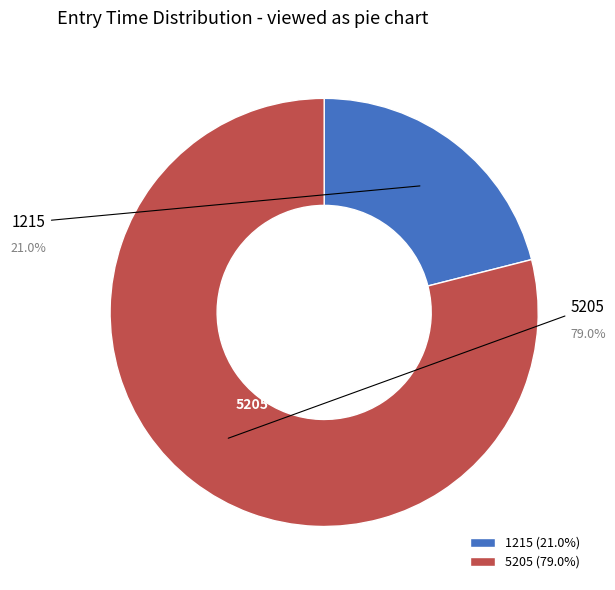

True or false: 5205 accounts for 79% of the total.

True